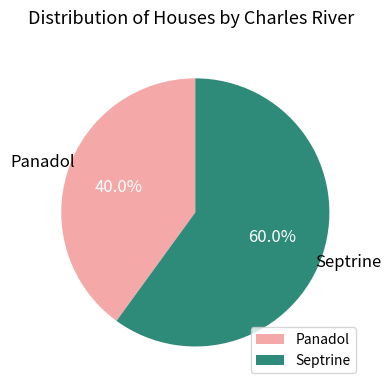

What is the smallest slice in the pie chart?

Panadol